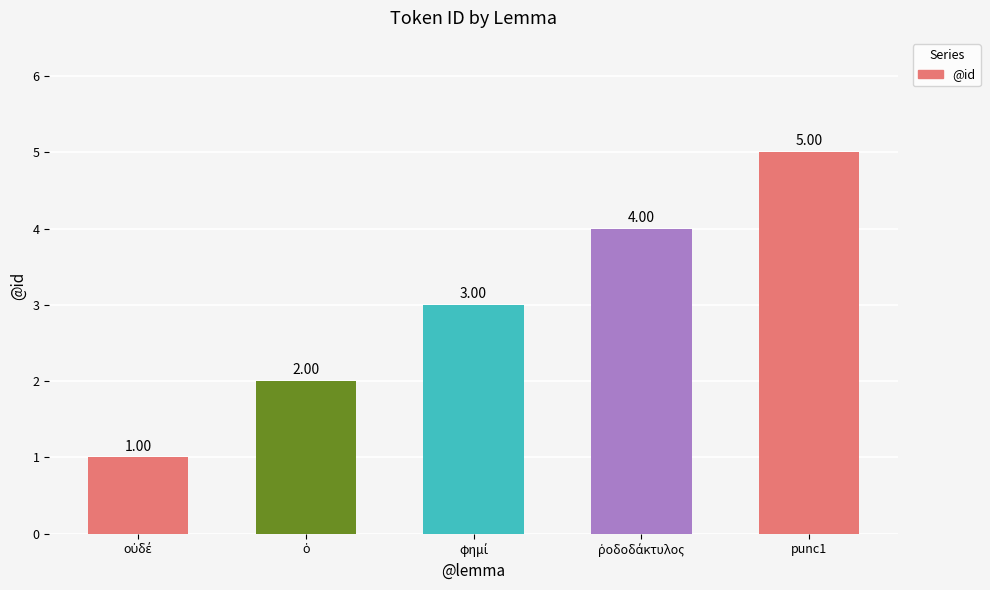

Reading right to left, extract all data points from this chart.

5	4	3	2	1